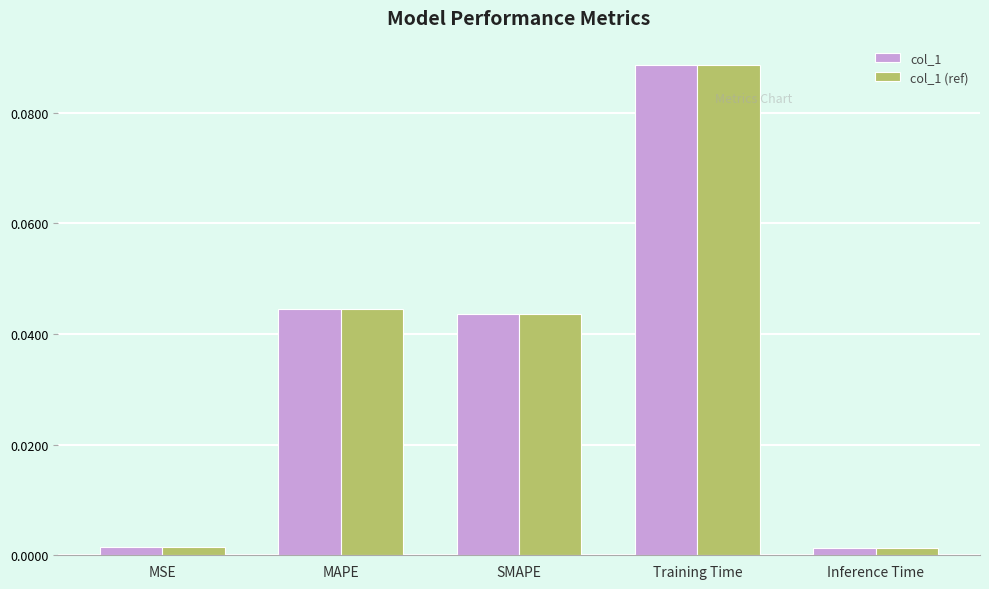

At how many categories does at least one series exceed 0?

5